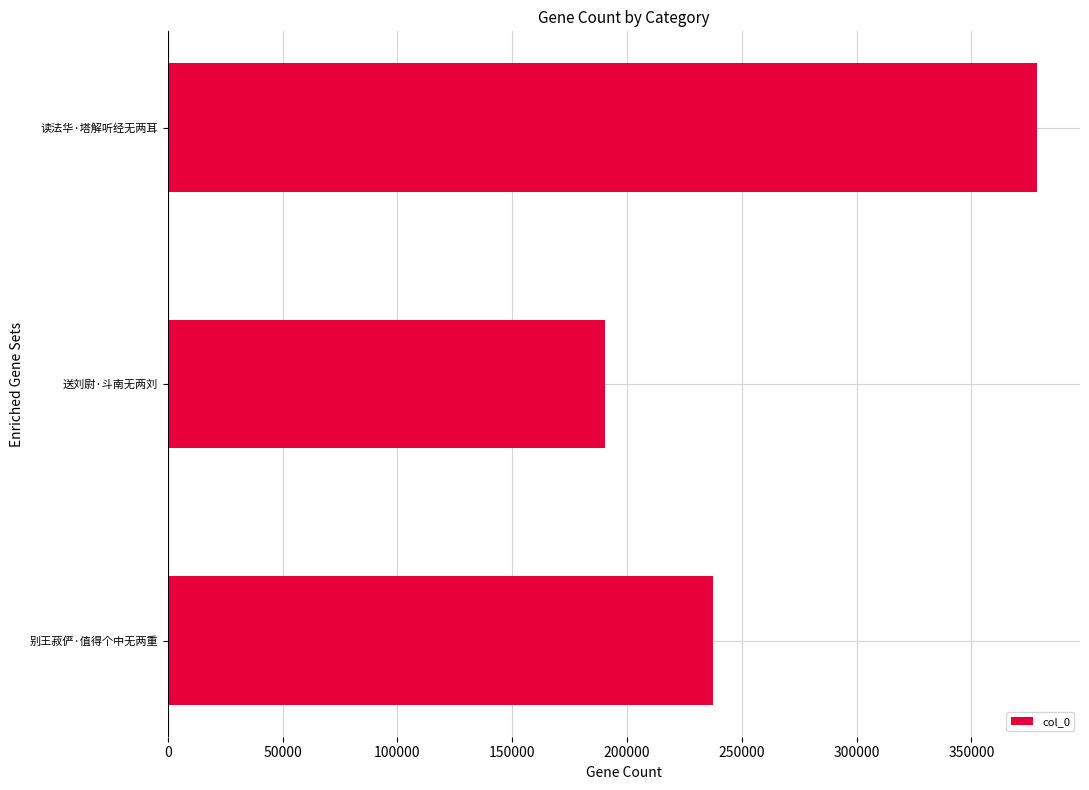

True or false: the data shows 143780 at 别王菽俨·值得个中无两重.

False